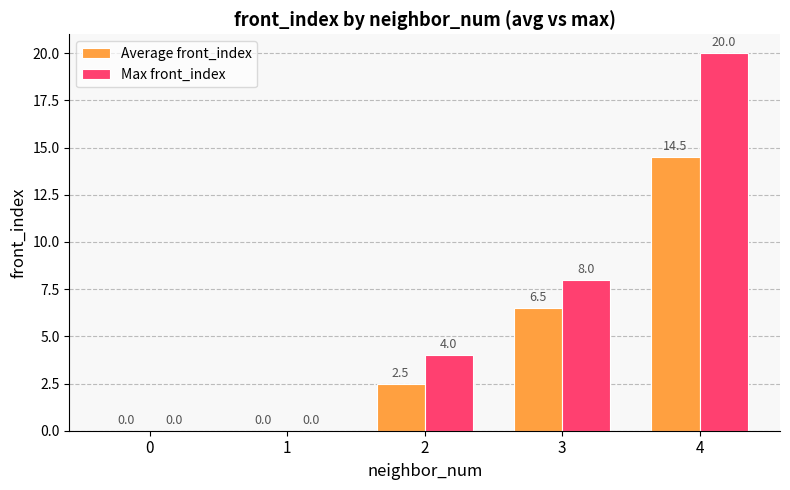

How many values in Max front_index are above zero?

3